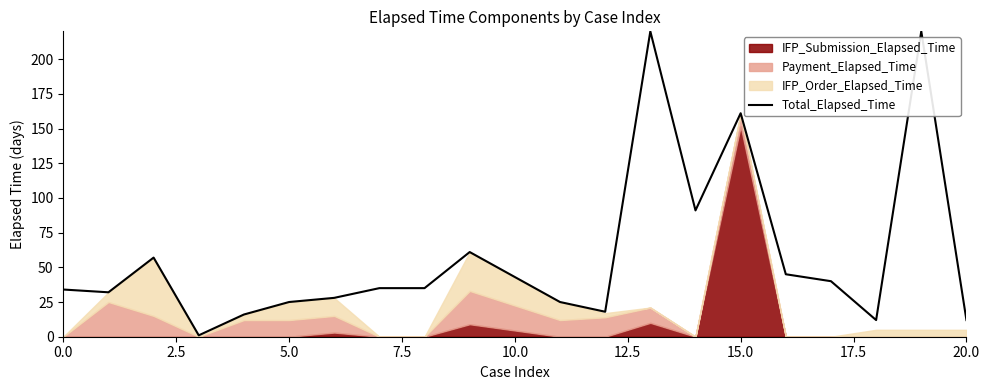

What is the highest value of the Total_Elapsed_Time series?

220